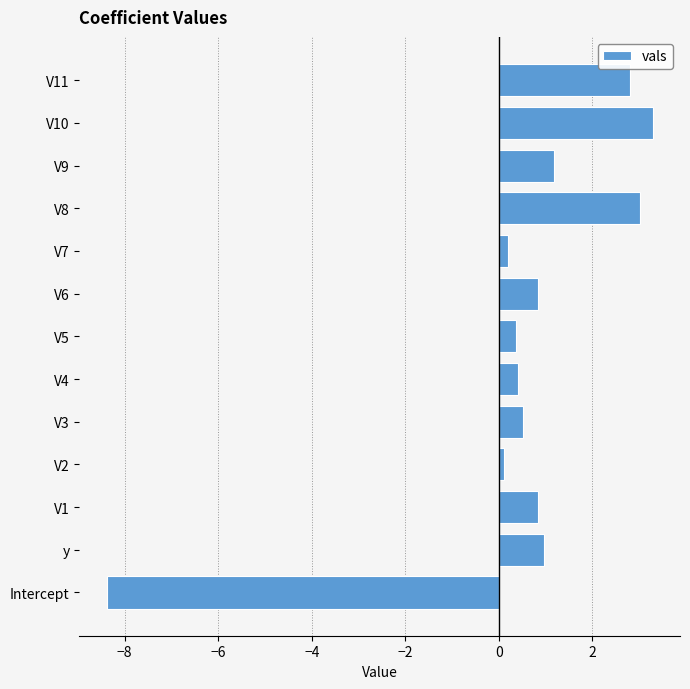

Count the number of values greater than 0.

12